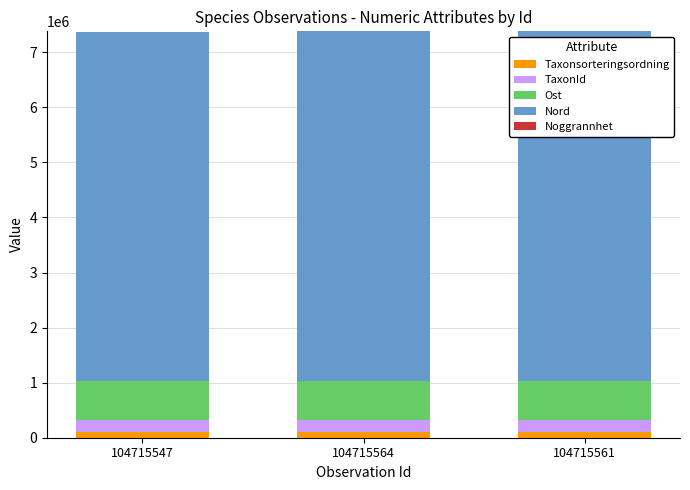

How many data points does each series have?

3